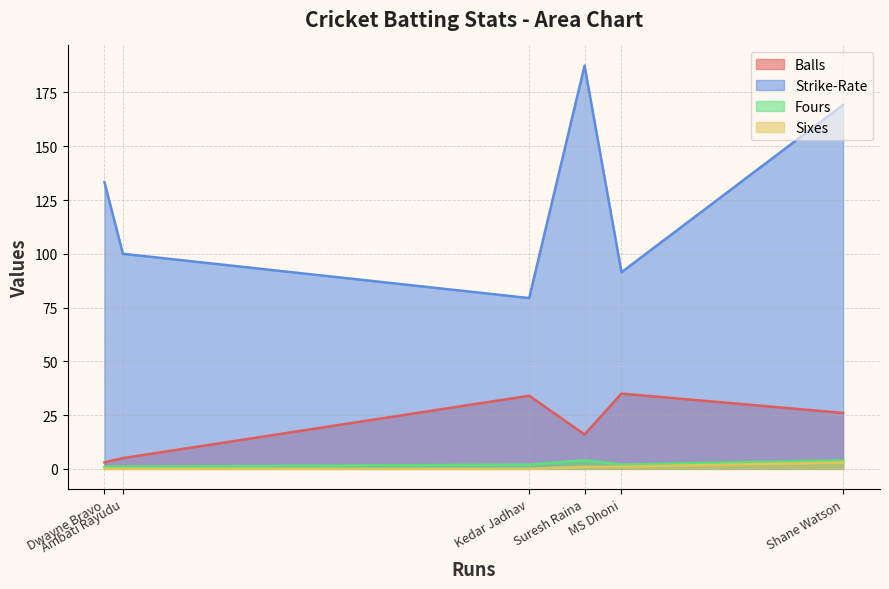

Which series has the largest total across all categories?

Strike-Rate